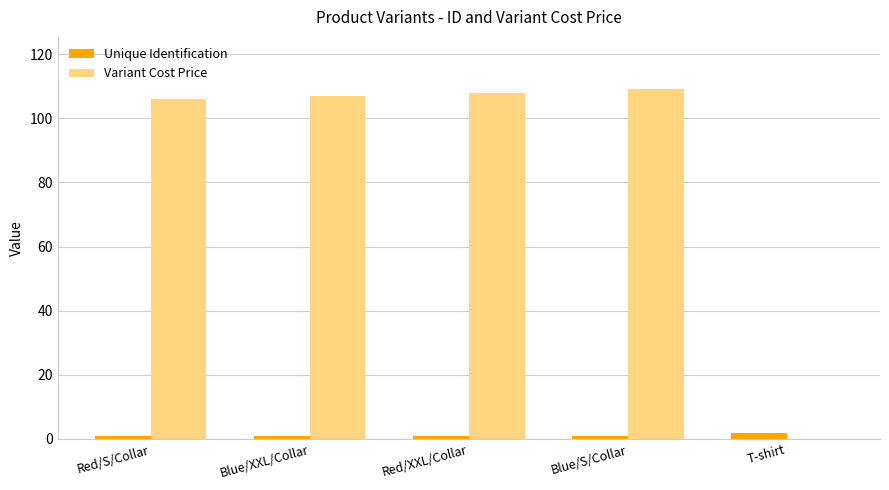

What is the spread (max minus min) of values at Red/S/Collar?

105